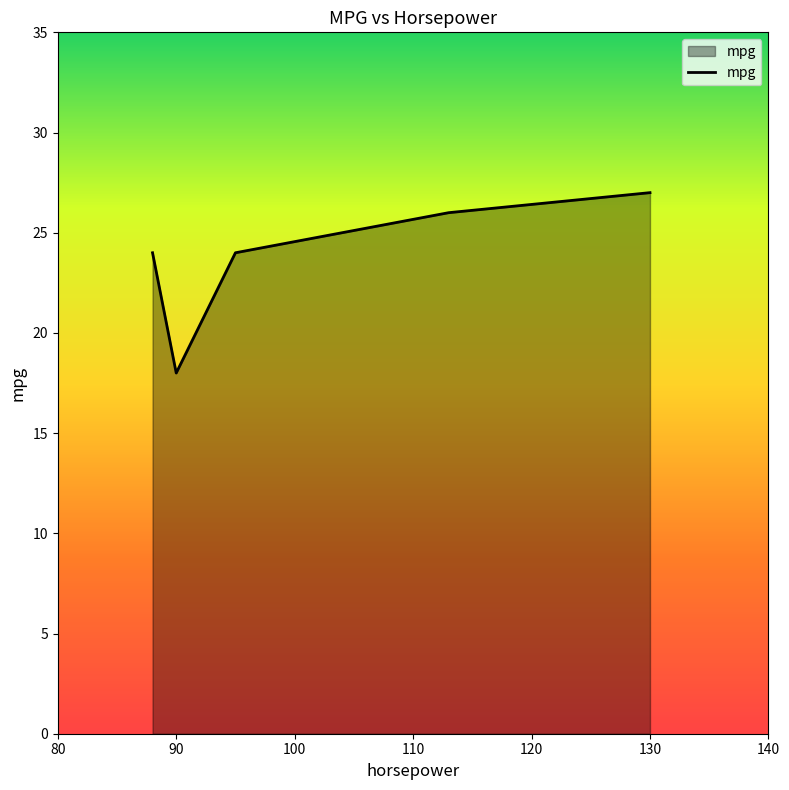

What is the average value?

24